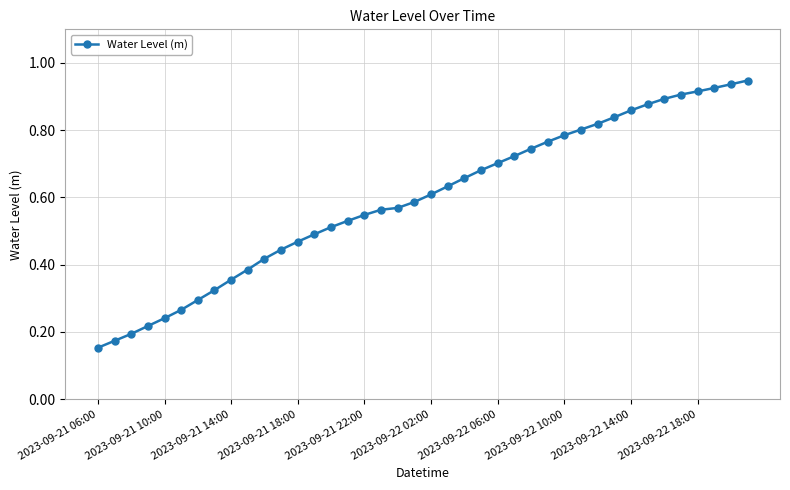

Does the chart have visible grid lines?

Yes